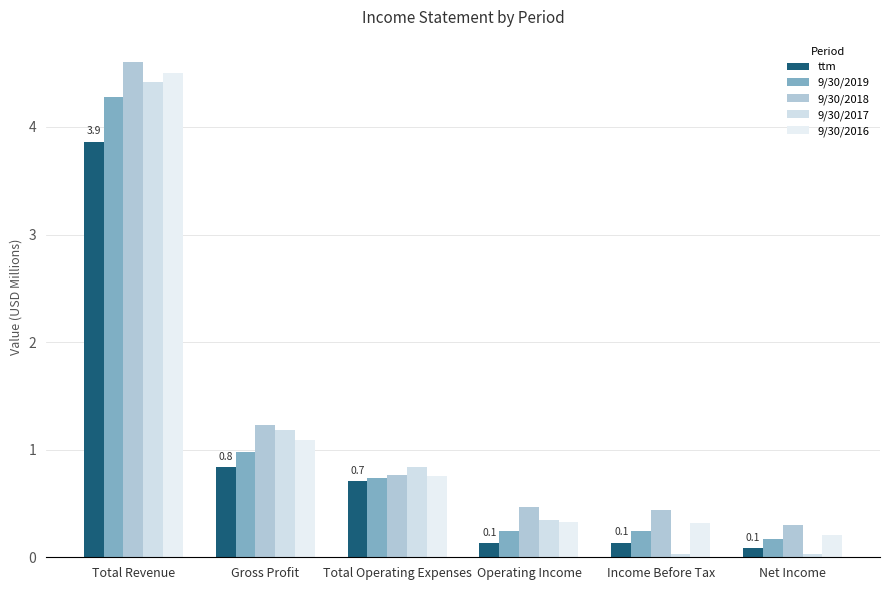

At which label is 9/30/2016 closest to 2?

Gross Profit